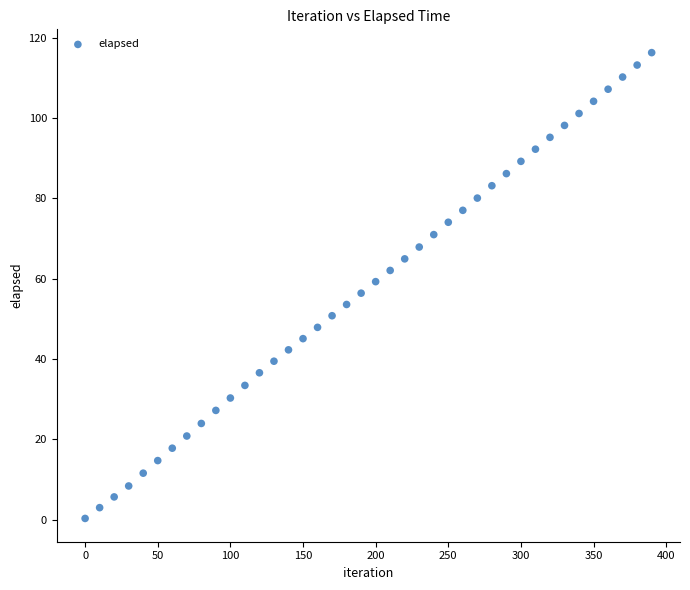

What is the range of X values (max minus min)?

390.0